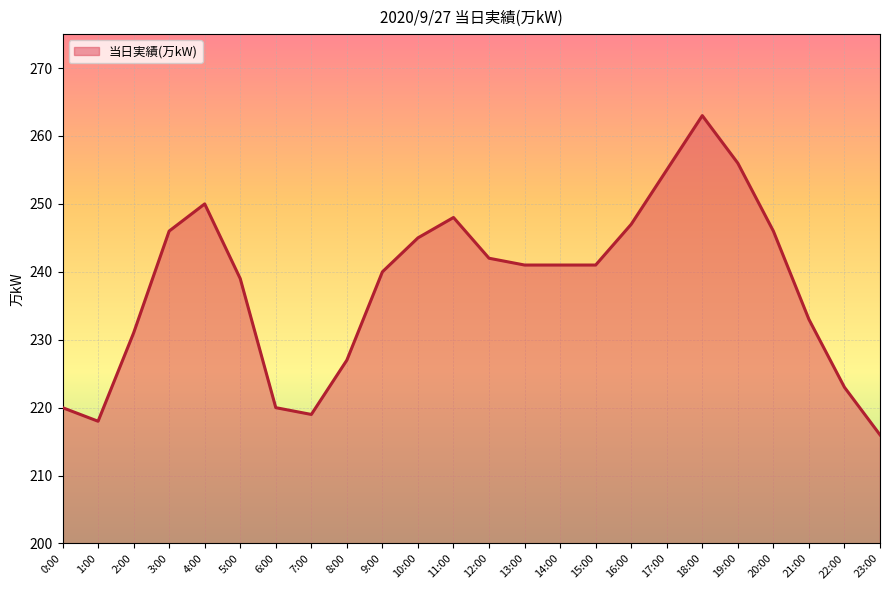

Reading left to right, transcribe all the data shown in this chart.

220	218	231	246	250	239	220	219	227	240	245	248	242	241	241	241	247	255	263	256	246	233	223	216